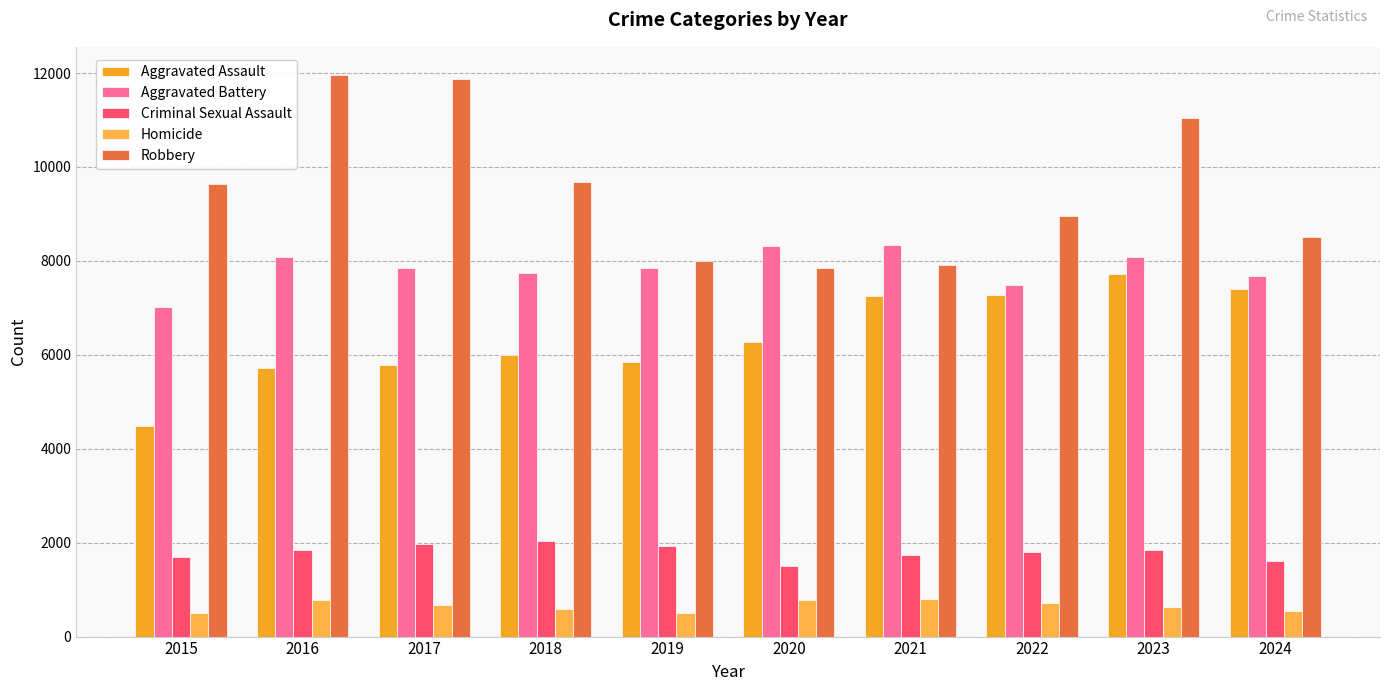

True or false: Homicide has a value of 932 at 2023.

False